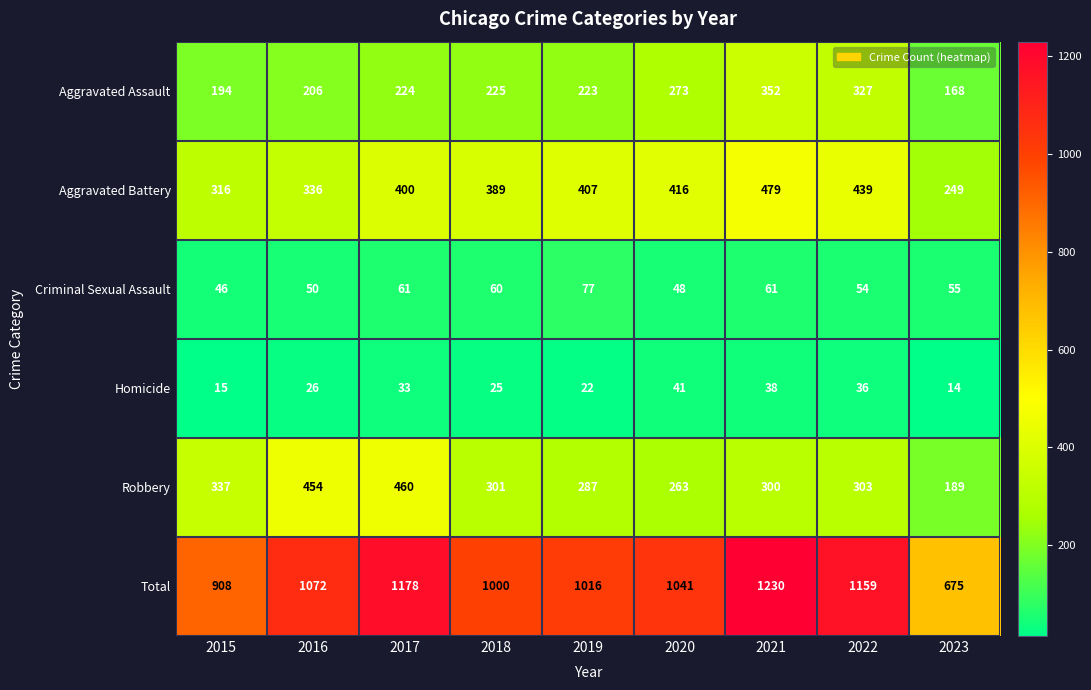

What is the sum of the Total values at 2015 and 2018?

1908